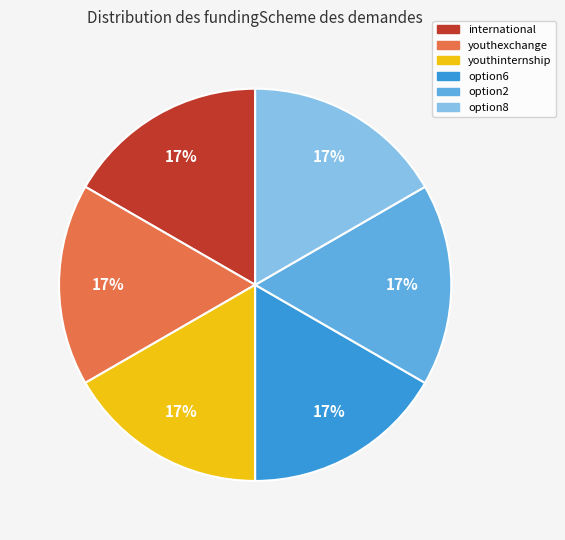

How many slices are in this pie chart?

6